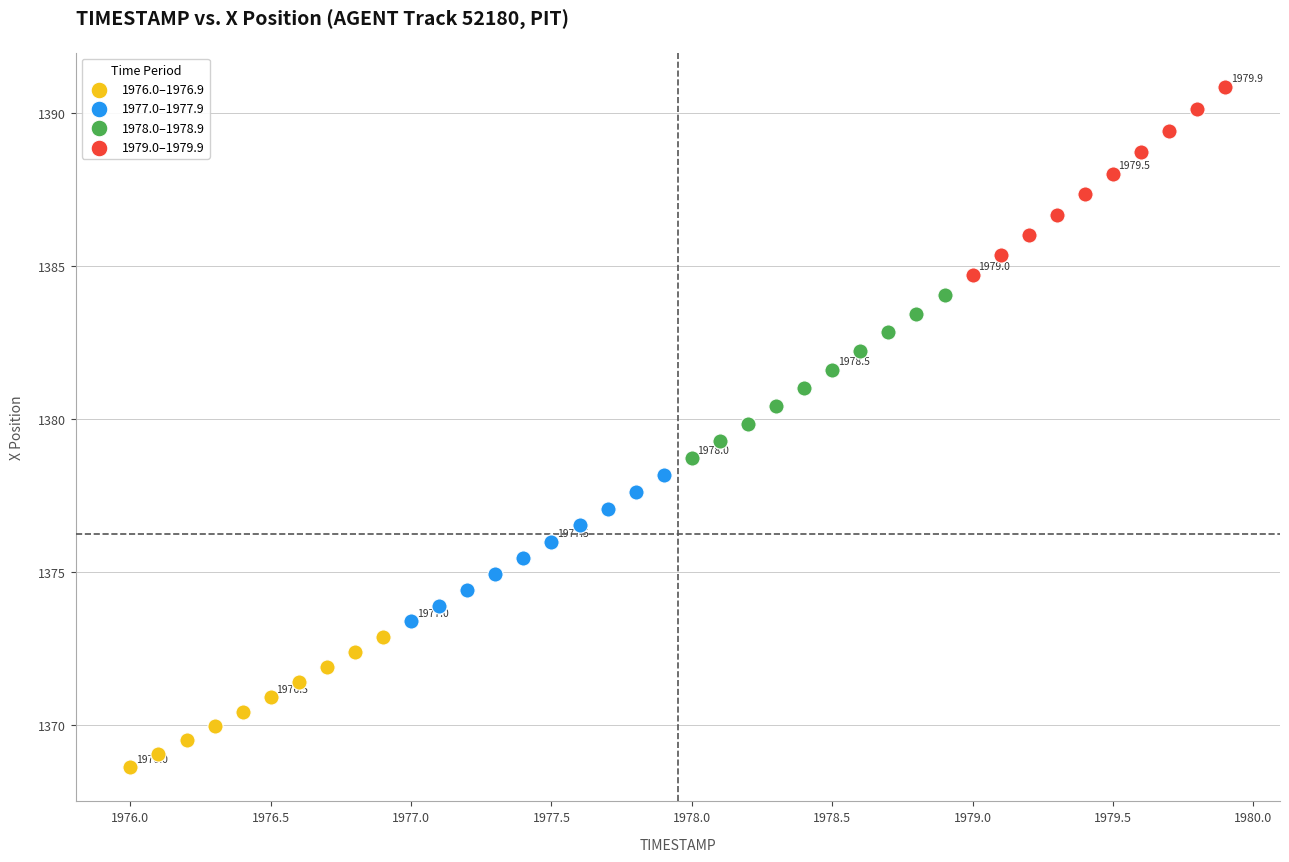

Which series reaches the minimum Y coordinate?

1976.0–1976.9